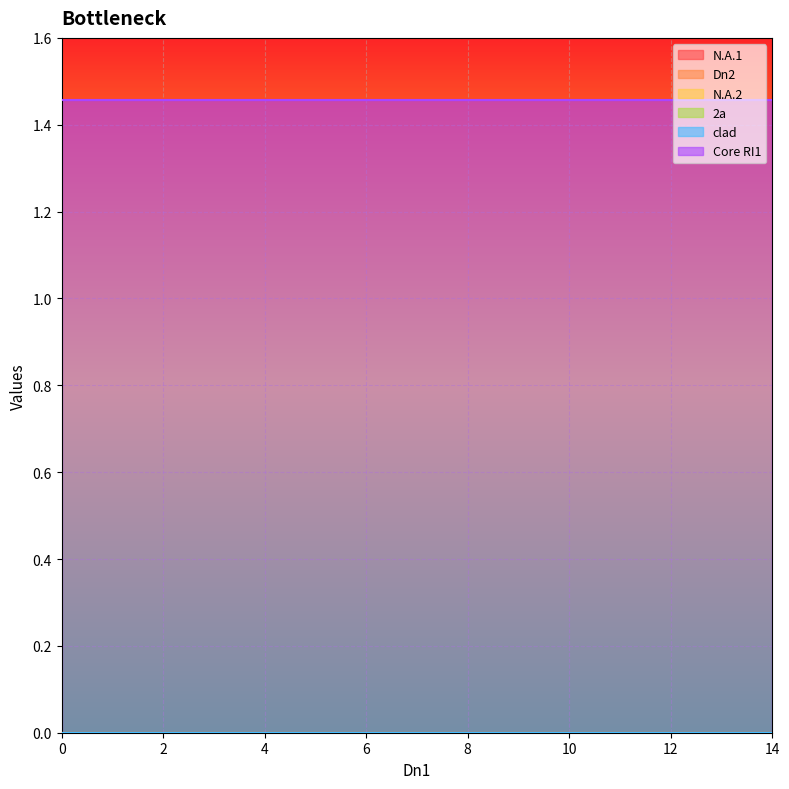

How many lines are shown in the chart?

6